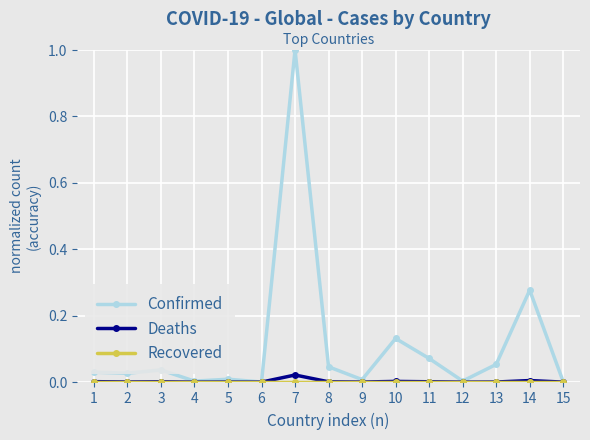

True or false: Deaths has more than 1 interior local peaks.

True